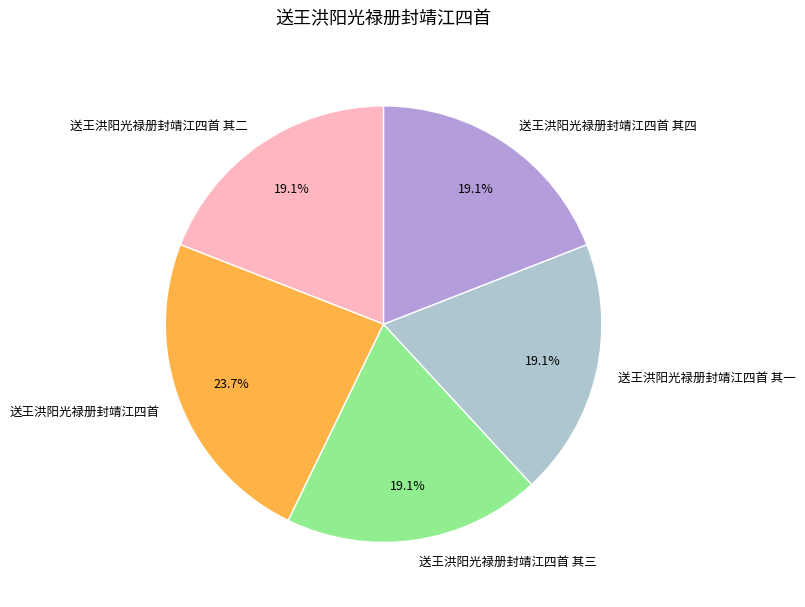

To the nearest percent, what is the difference between the largest and smallest slice percentages?

5%